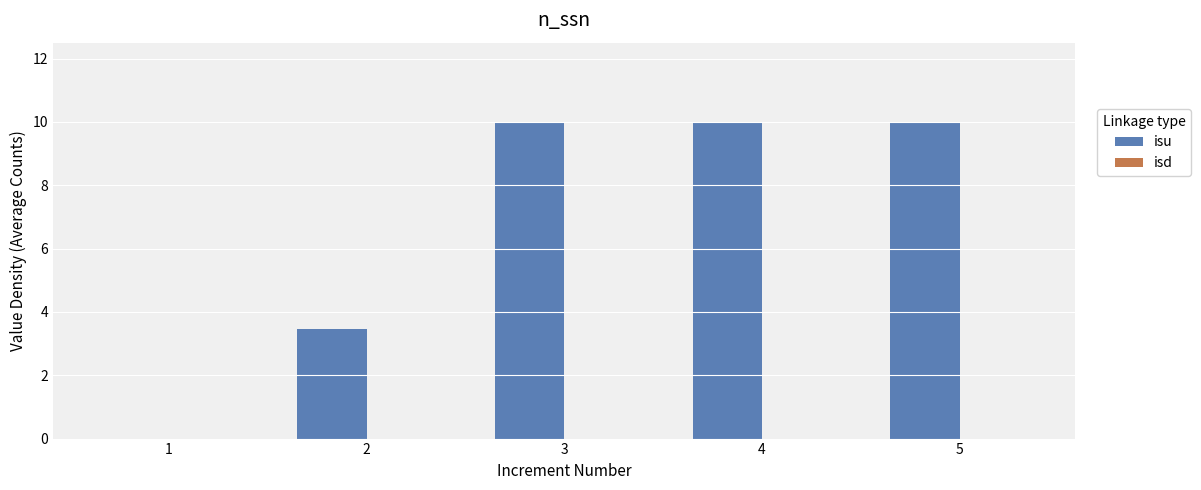

Reading left to right, what are all the values shown in this chart?

1=0.0	2=3.5	3=10.0	4=10.0	5=10.0